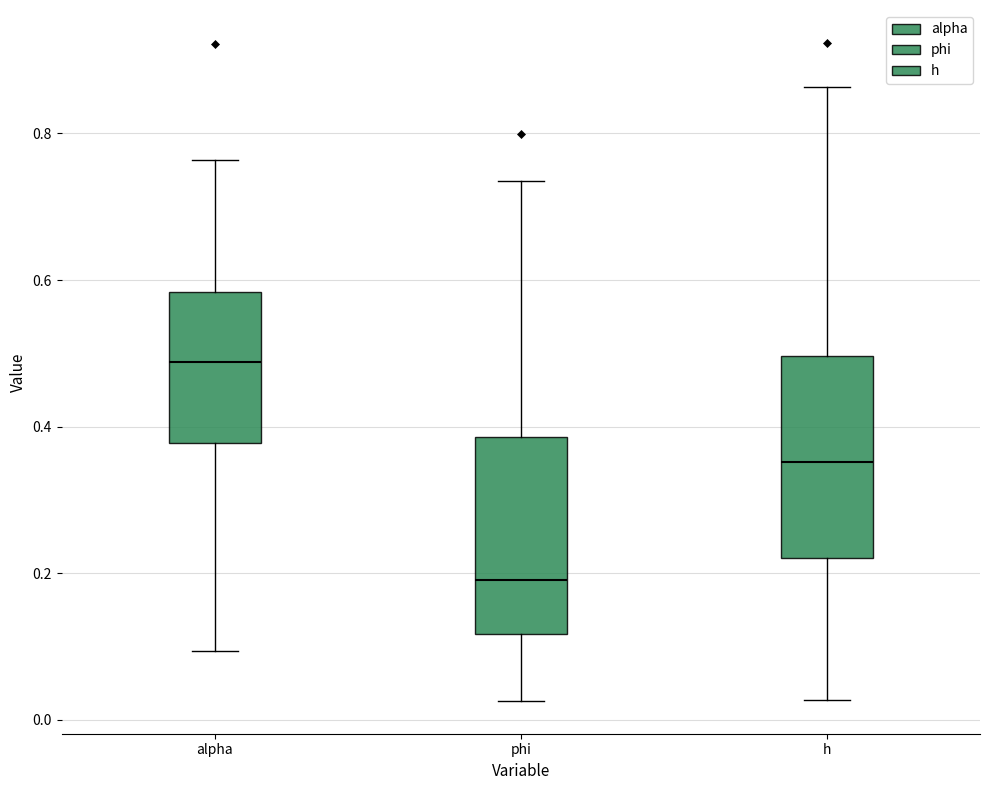

Reading left to right, read every box against the y-axis: the position of its median line, the range the box covers, and the ends of its whiskers. The values are not printed on the chart, so give them approximately, as read against the axis.

alpha: median 0.48, box 0.38 to 0.58, whiskers 0.10 to 0.76
phi: median 0.20, box 0.12 to 0.38, whiskers 0.02 to 0.74
h: median 0.36, box 0.22 to 0.50, whiskers 0.02 to 0.86